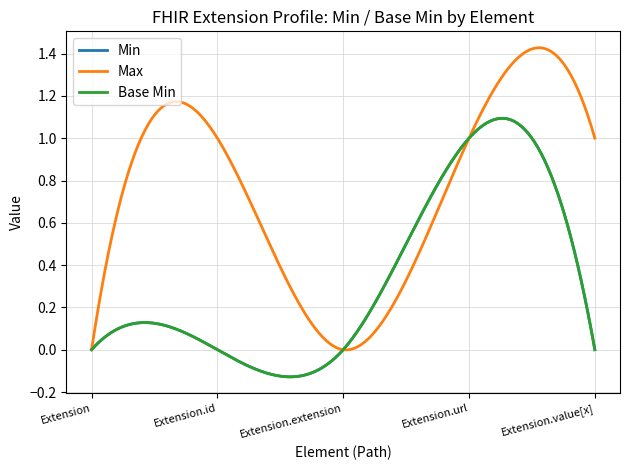

Does the chart have visible grid lines?

Yes